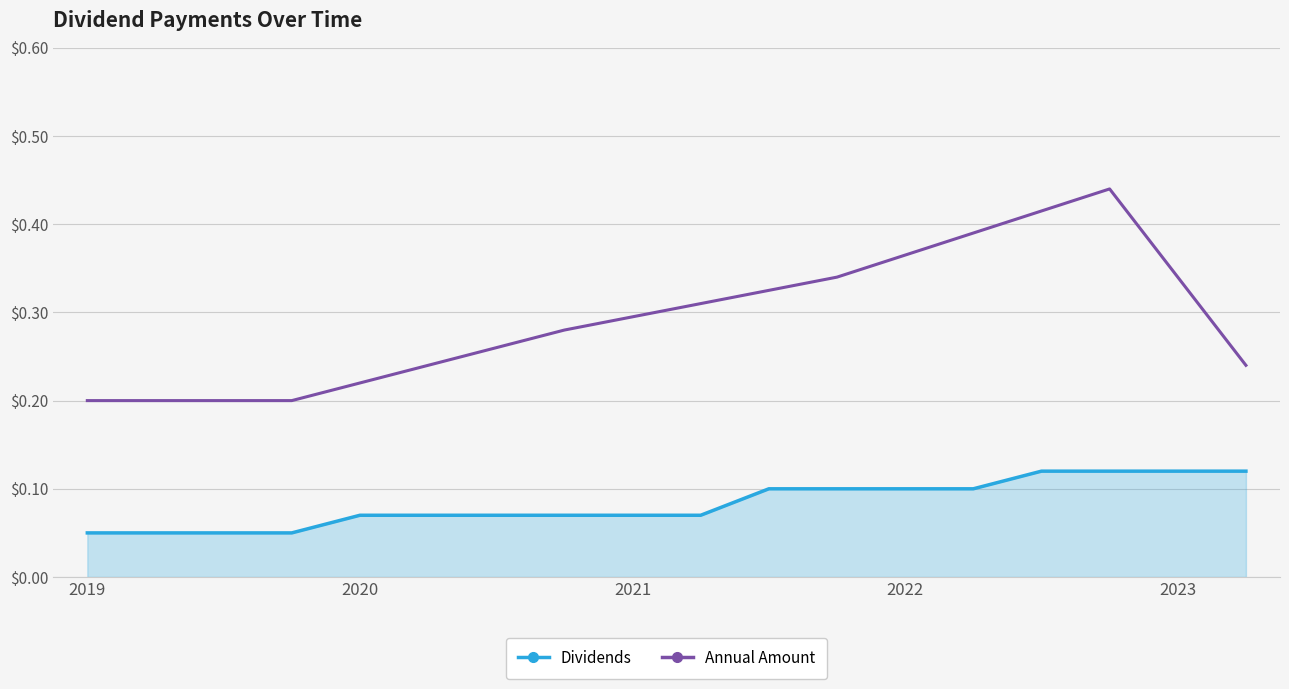

True or false: Annual Amount and Dividends cross at least once.

False